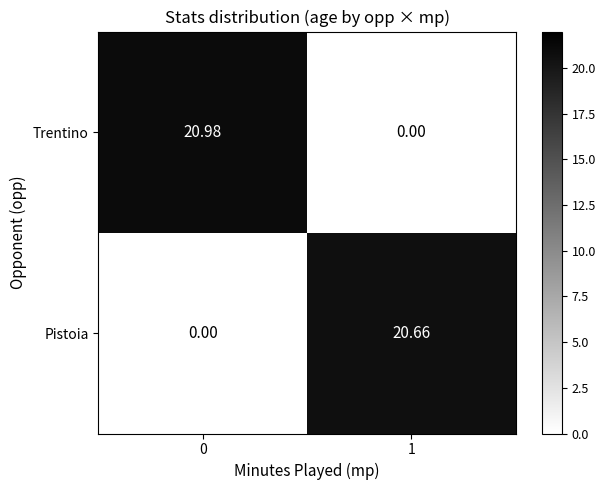

Which series has the largest total across all categories?

Trentino